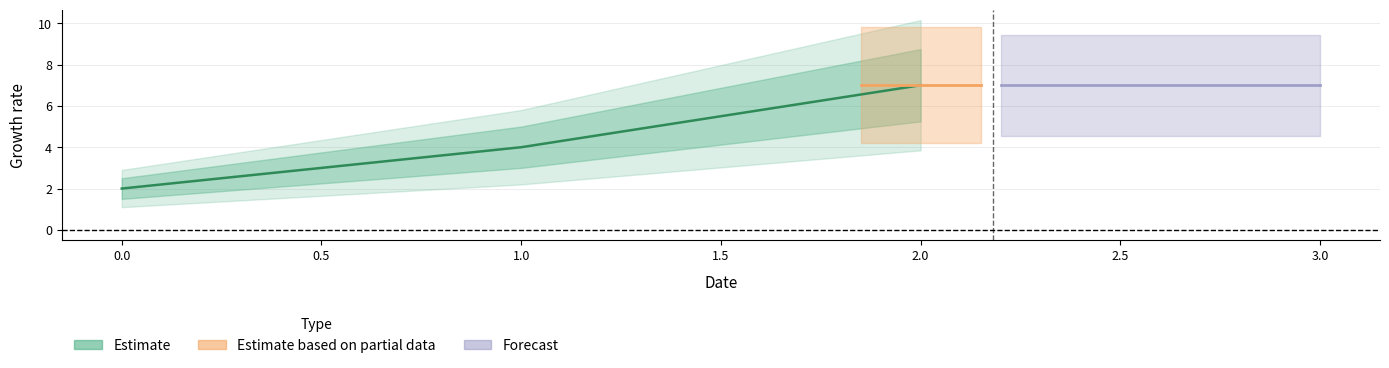

At how many categories does at least one series exceed 4?

1